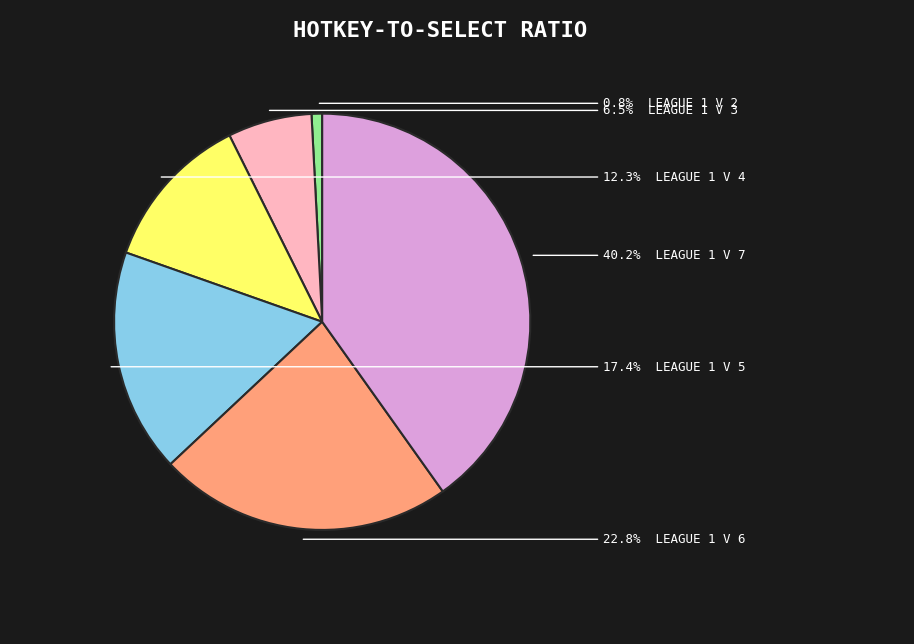

Is there a majority slice in this chart?

No